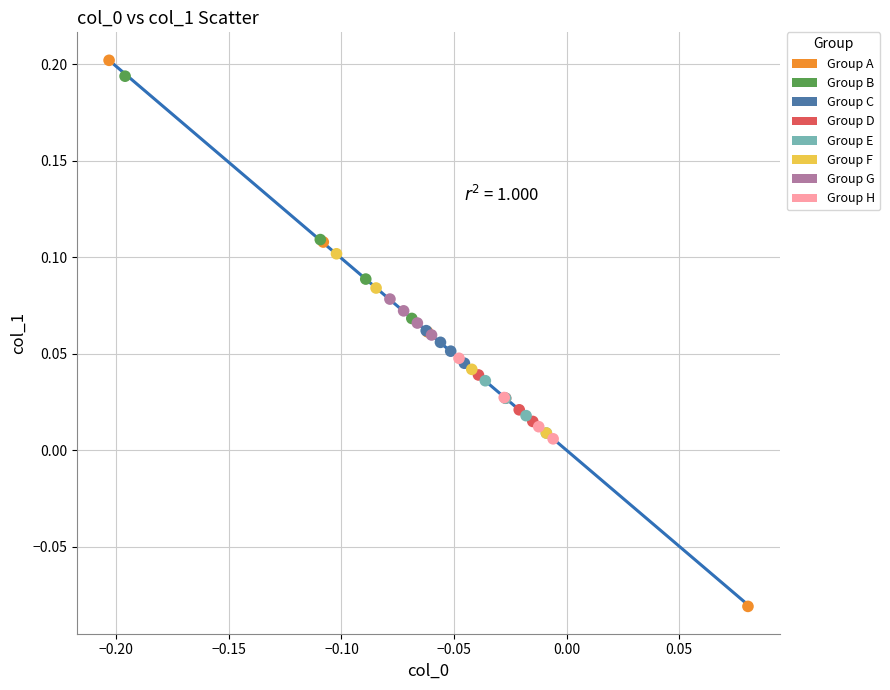

Which series has the largest Y range (max minus min)?

Group A